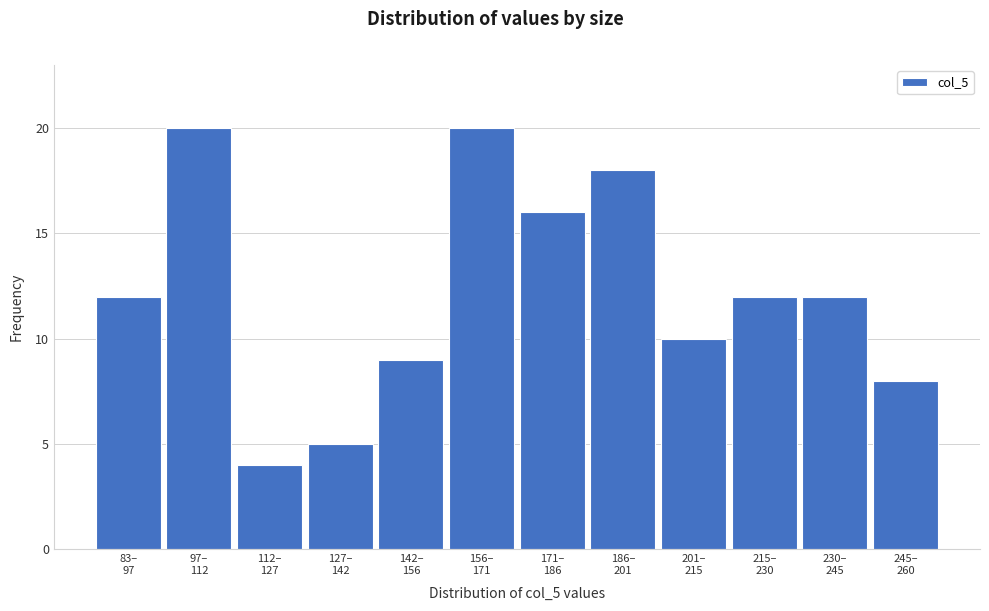

What is the difference between the maximum and minimum values?

16